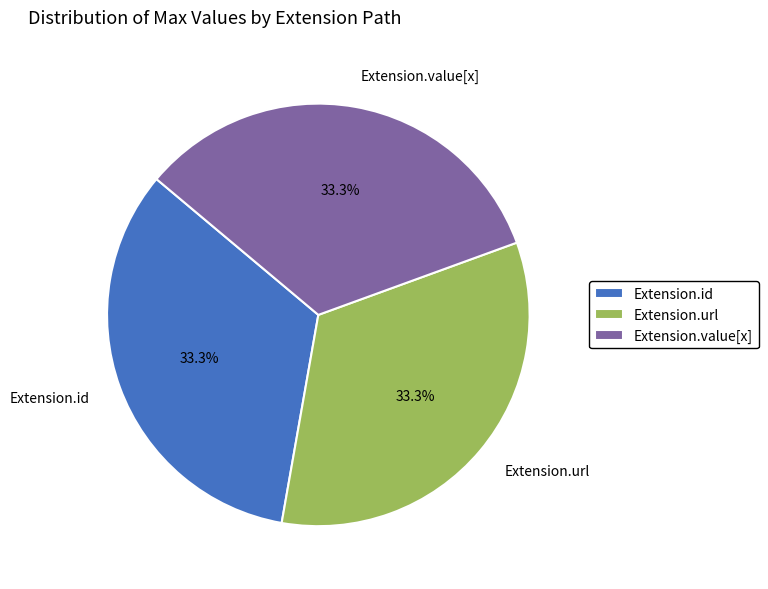

Is the sum of Extension.id and Extension.url greater than half?

Yes